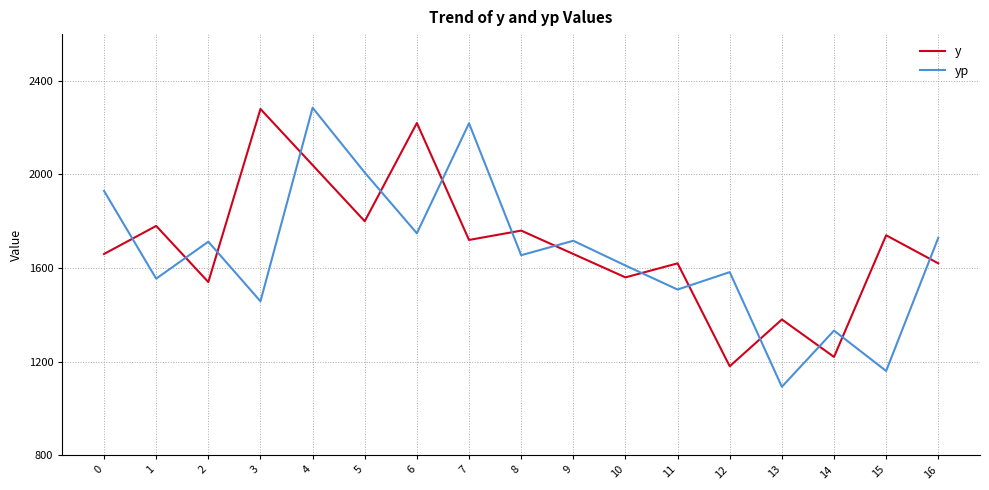

At which label does yp reach its minimum?

13